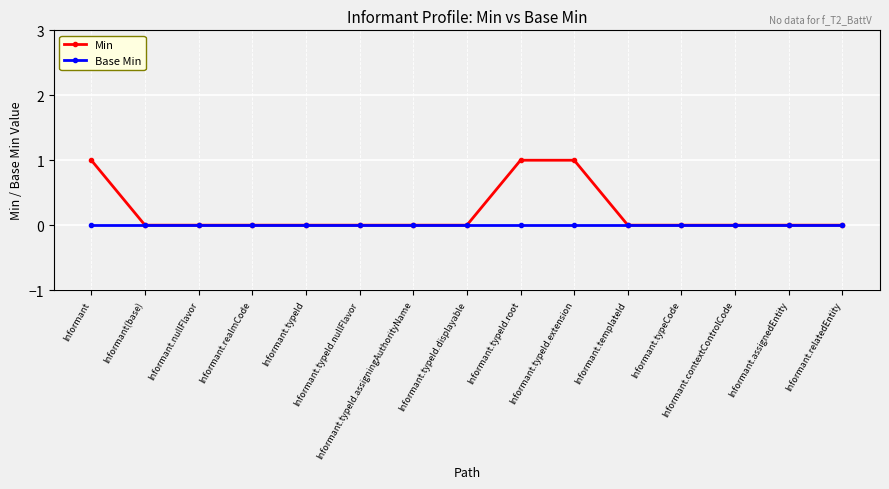

Reading left to right, what are all the values shown in this chart?

Min: 1	0	0	0	0	0	0	0	1	1	0	0	0	0	0
Base Min: 0	0	0	0	0	0	0	0	0	0	0	0	0	0	0